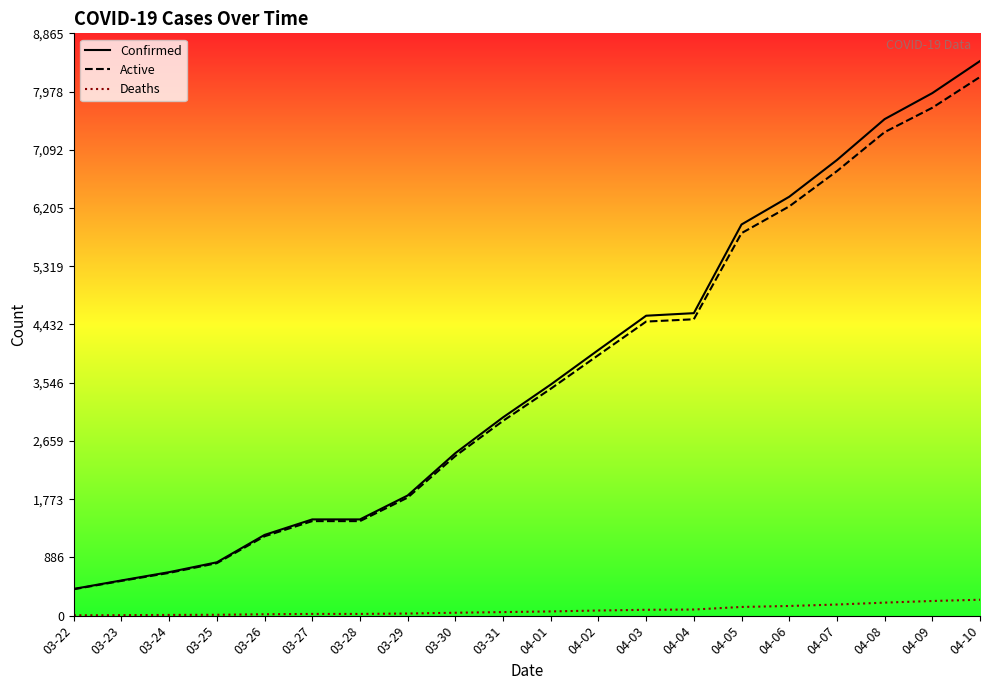

At how many categories does at least one series exceed 8130?

1